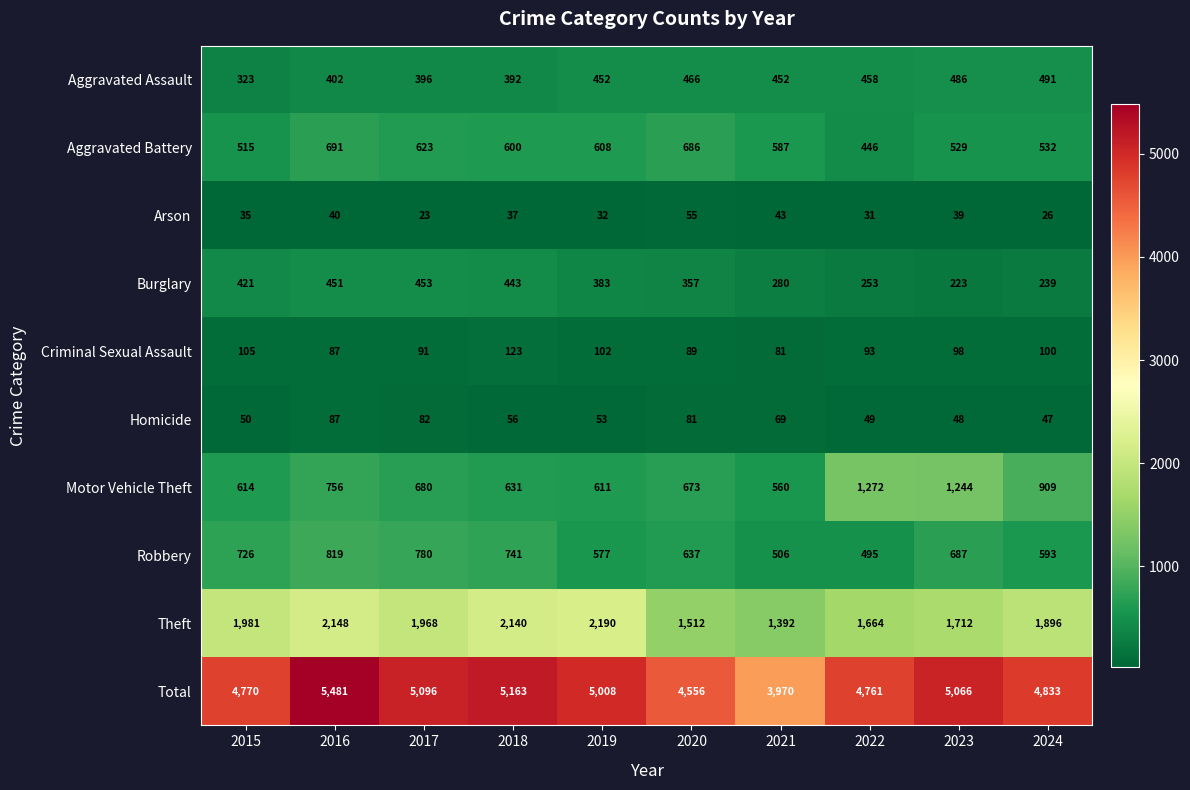

Which series has the widest spread of values?

Total